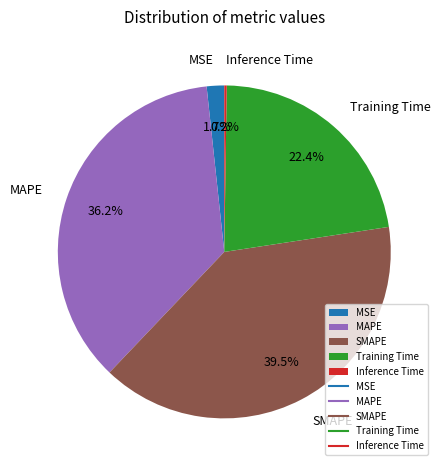

Do MAPE and SMAPE together represent more than half of the pie?

Yes